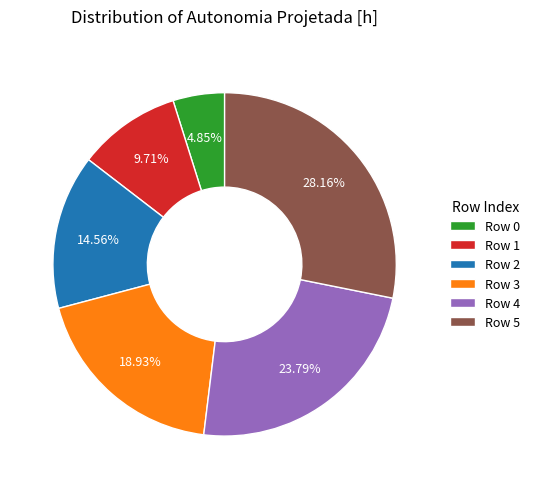

Rank the categories by value from highest to lowest.

Row 5, Row 4, Row 3, Row 2, Row 1, Row 0